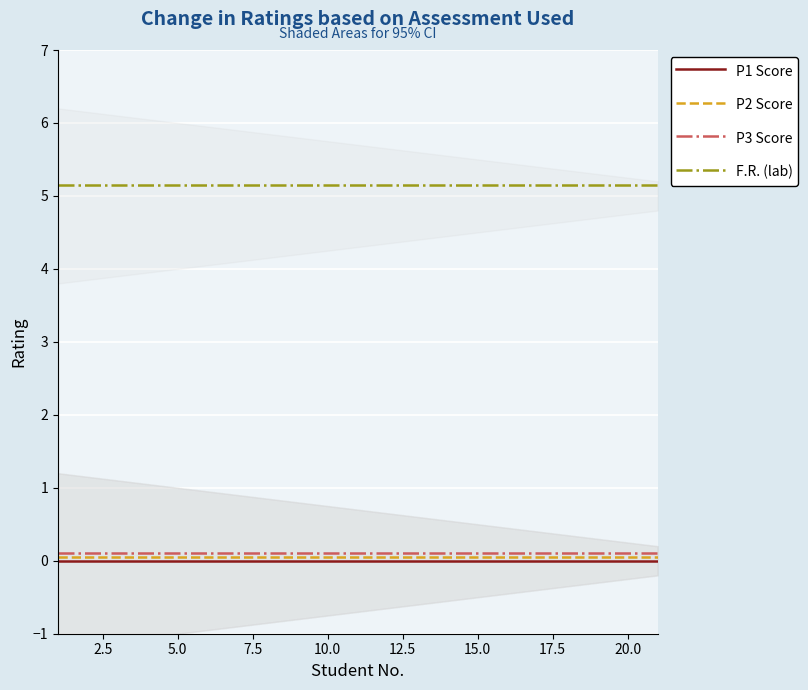

What are all the series names shown in the legend?

P1 Score, P2 Score, P3 Score, F.R. (lab)